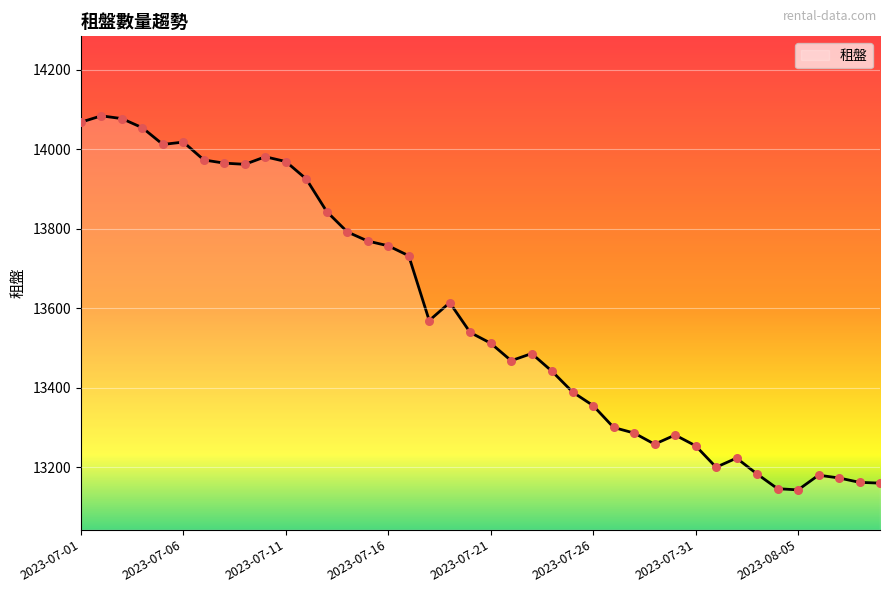

What is the difference between the maximum and minimum values?

941